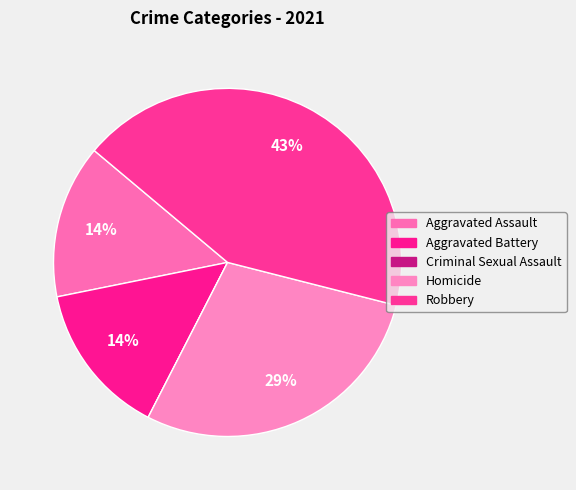

To the nearest percent, what is the average slice percentage?

20%